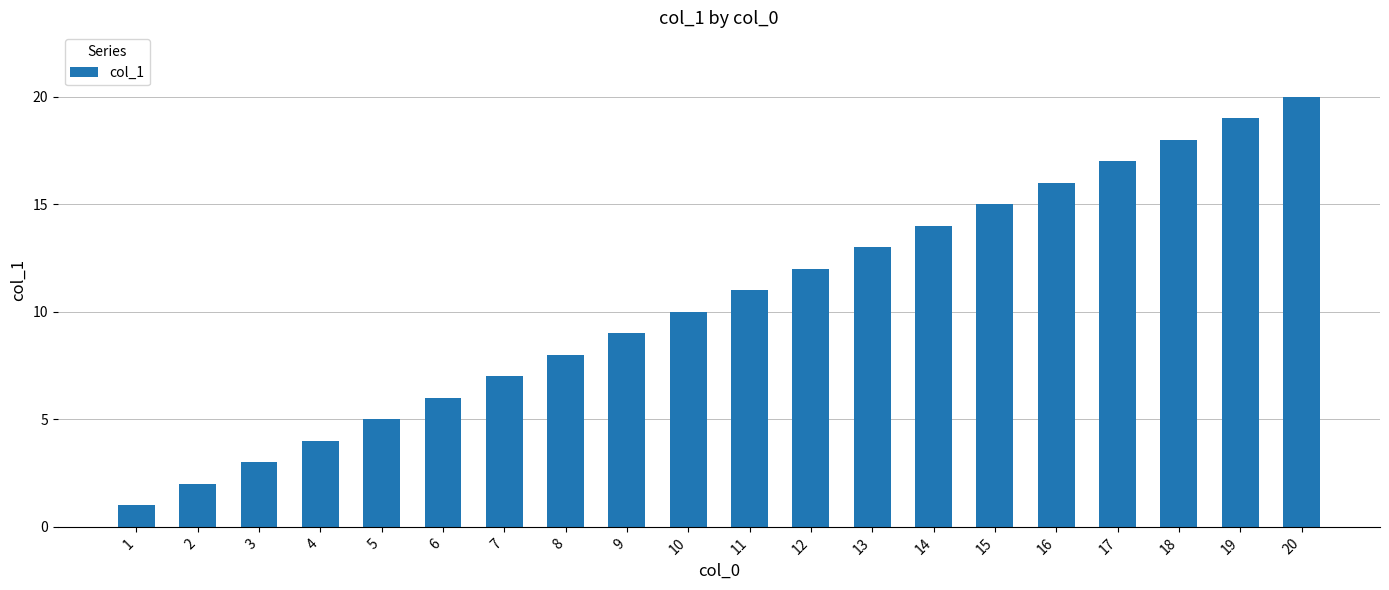

How many bars are there in total?

20